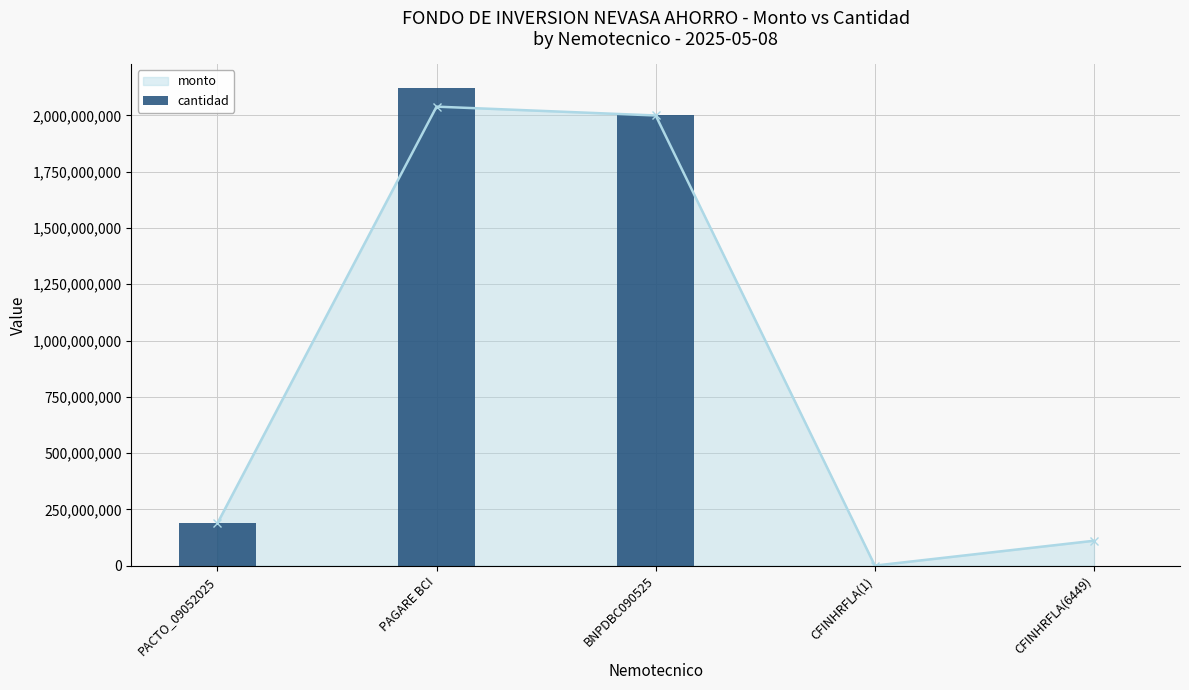

Which label corresponds to the largest value in the chart?

PAGARE BCI